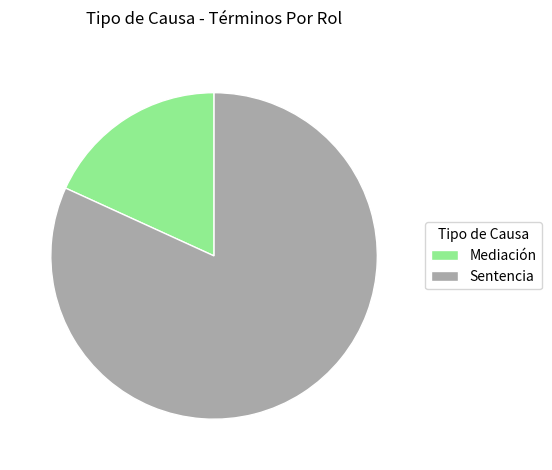

Is Sentencia the majority of the pie?

Yes